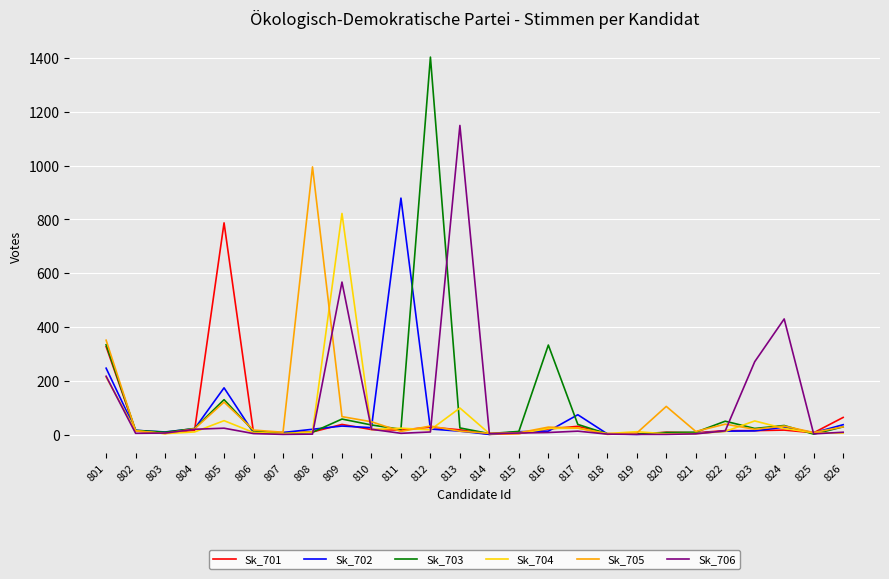

Which series has the largest range (max minus min)?

Sk_703